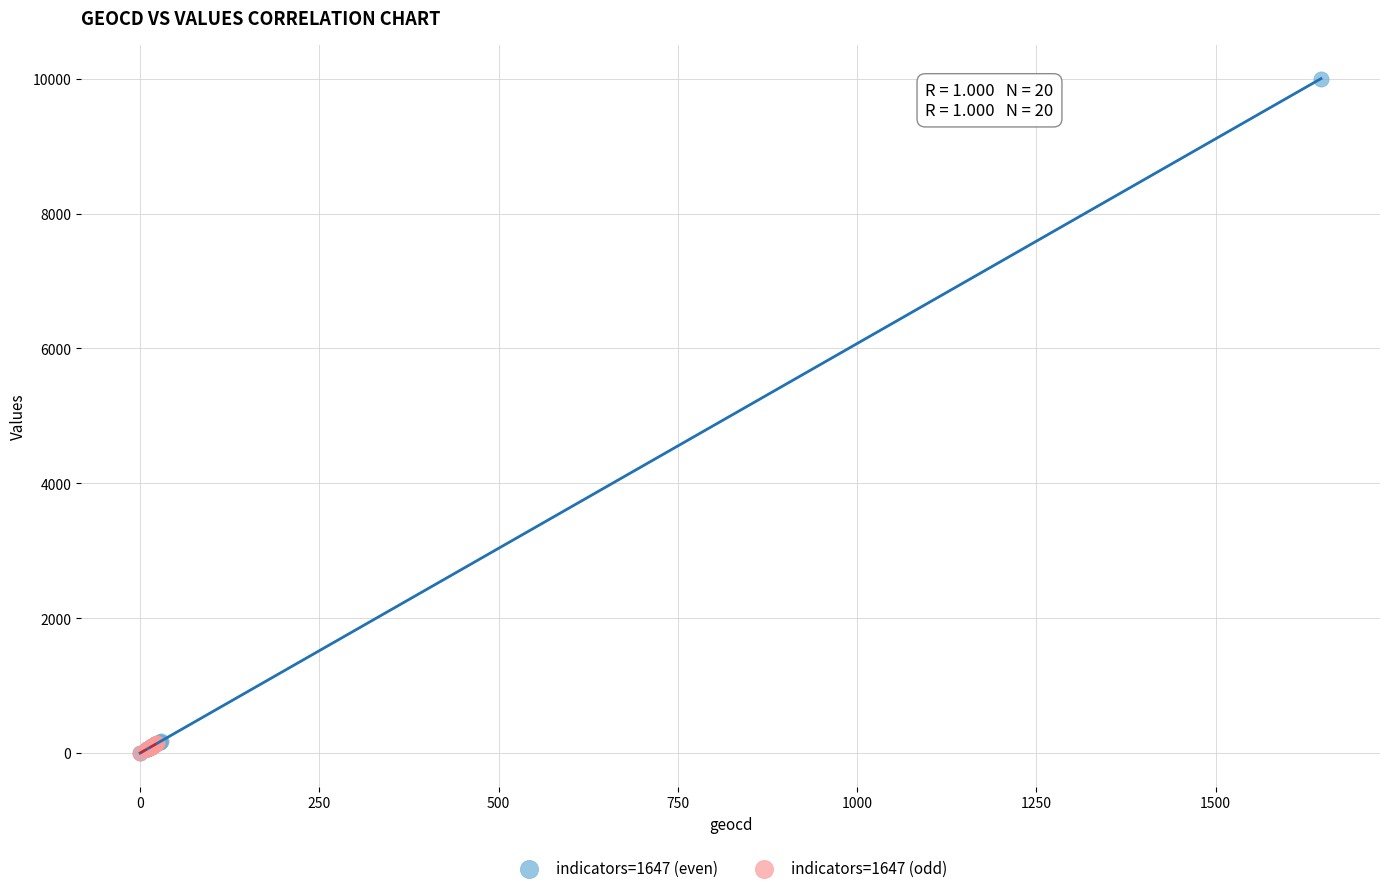

Which series has the largest Y range (max minus min)?

indicators=1647 (even)